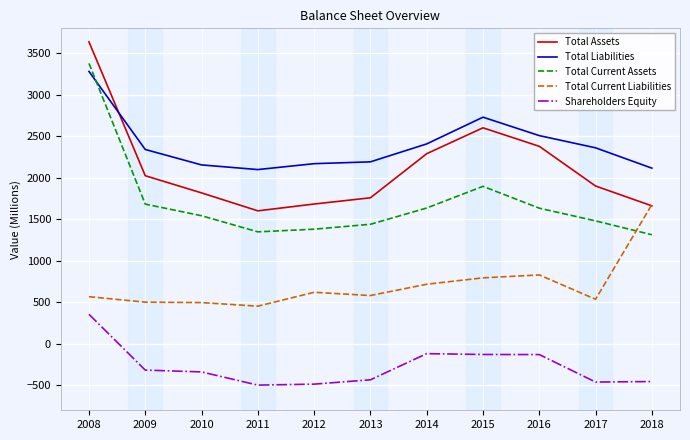

At which category does Total Current Assets reach its first local peak?

2015